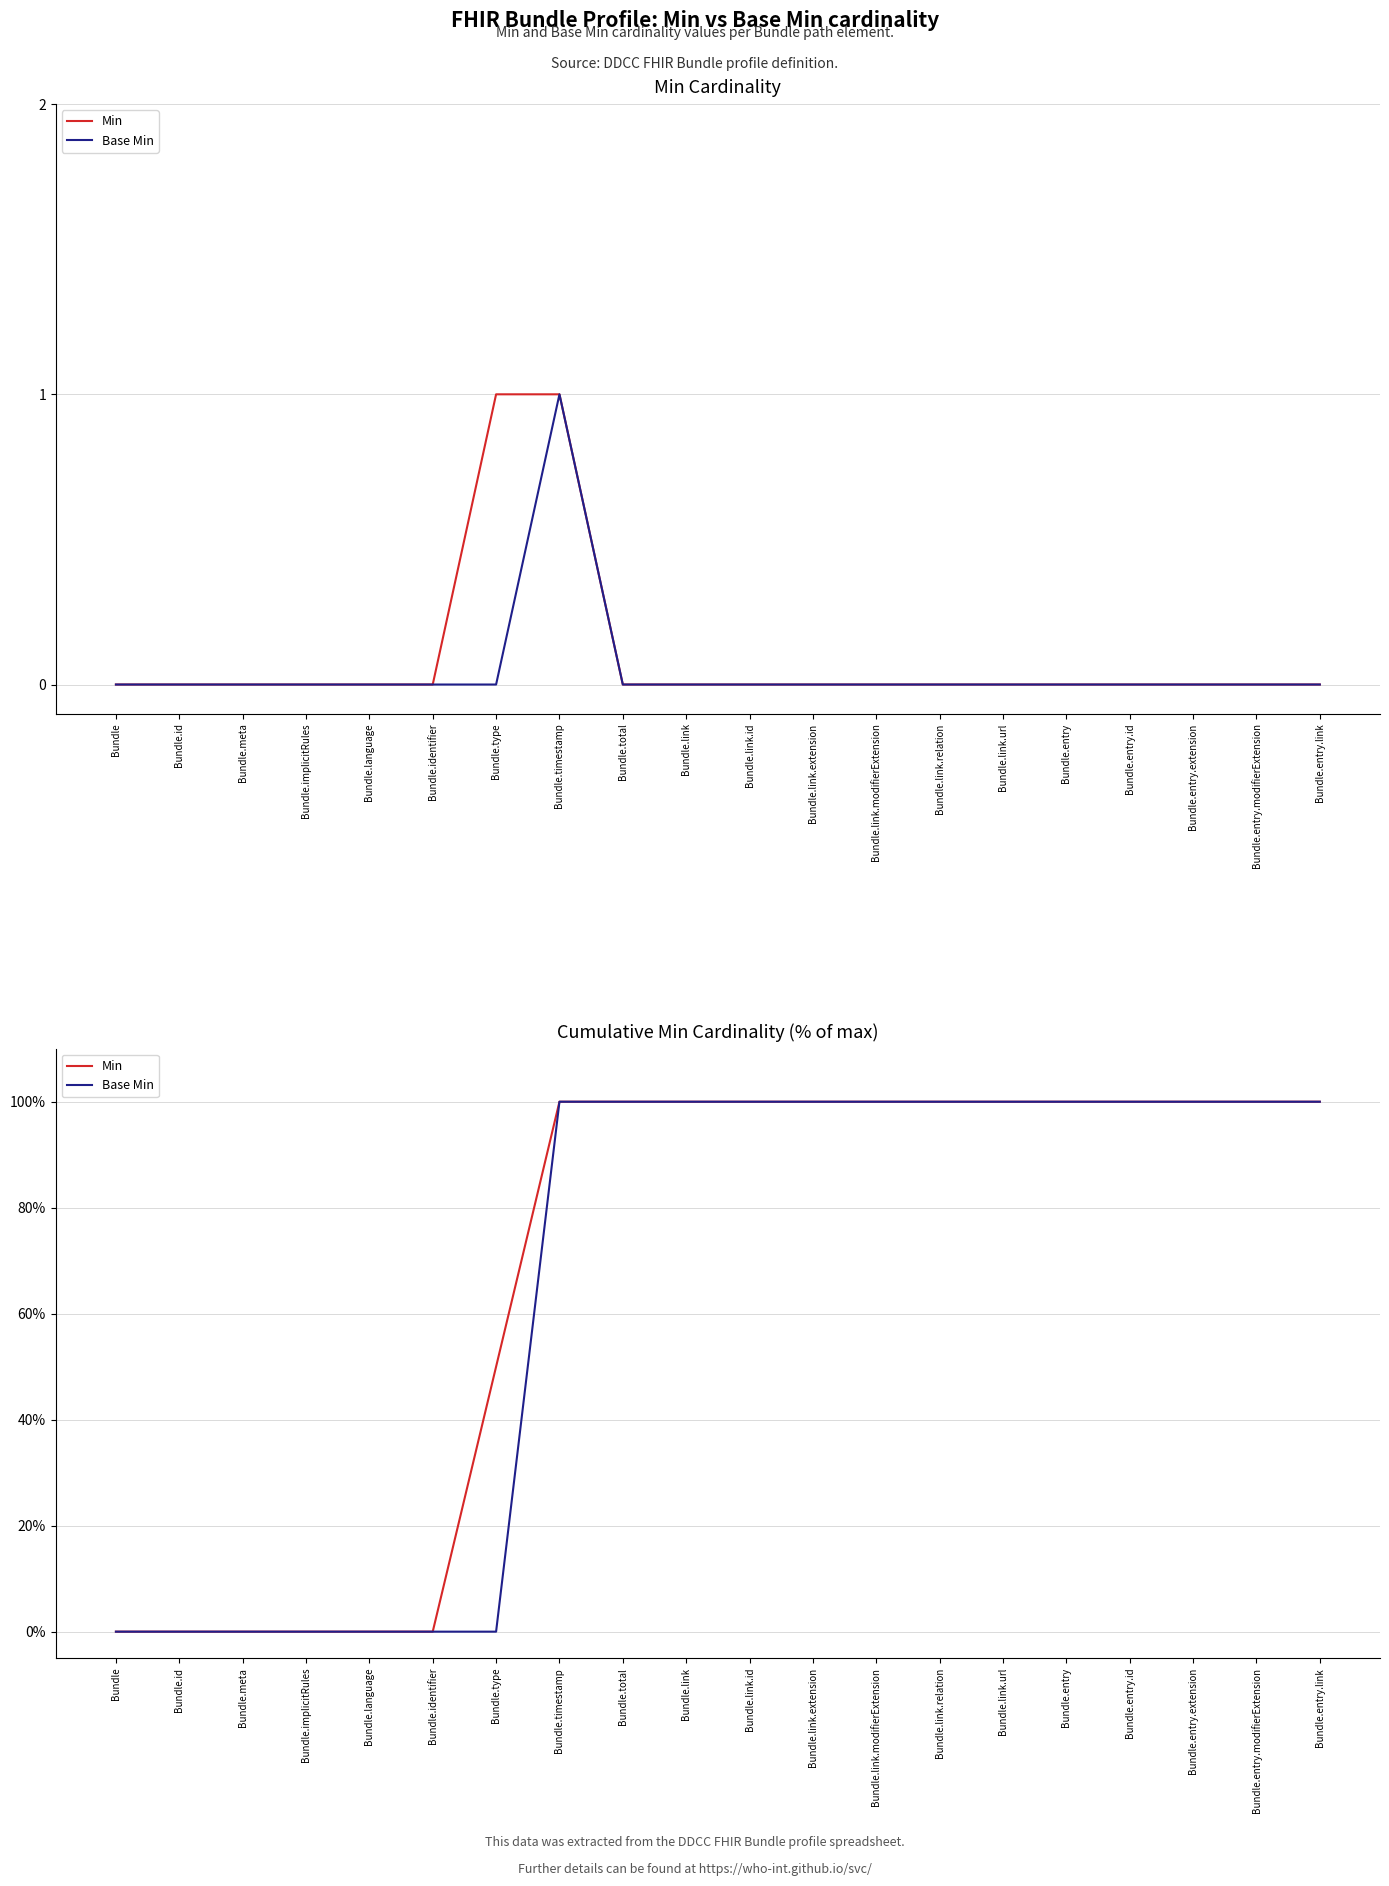

What is the label of the 17th point from the right?

Bundle.implicitRules